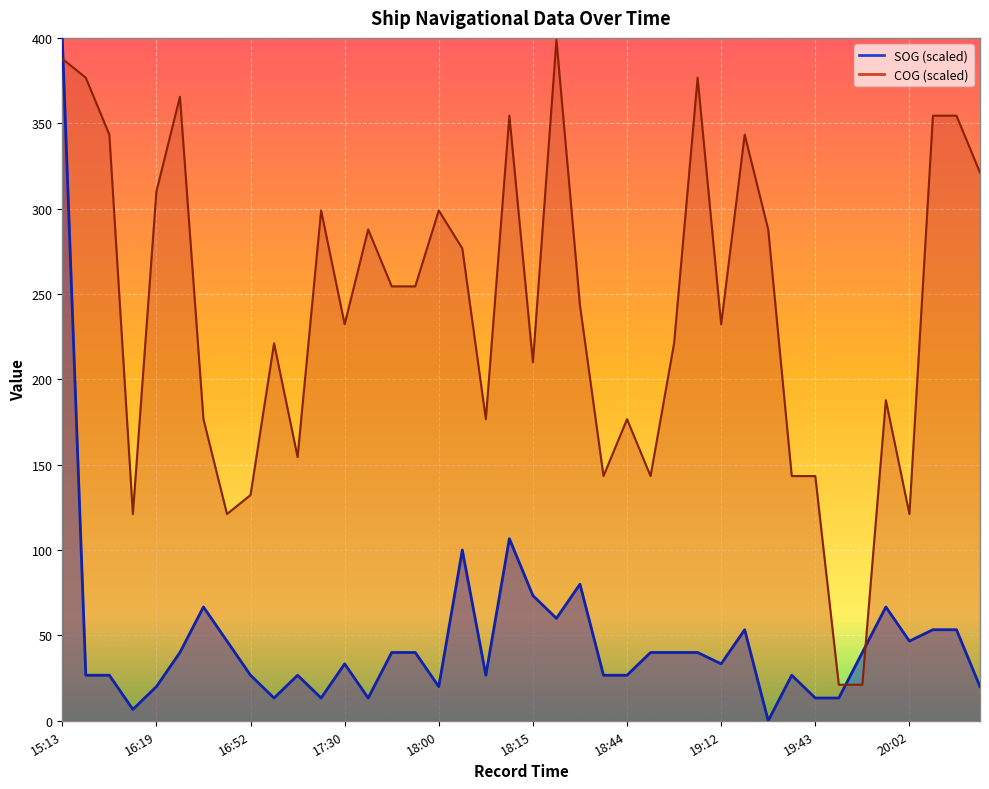

What is the approximate value of COG at 17:37?

287.8